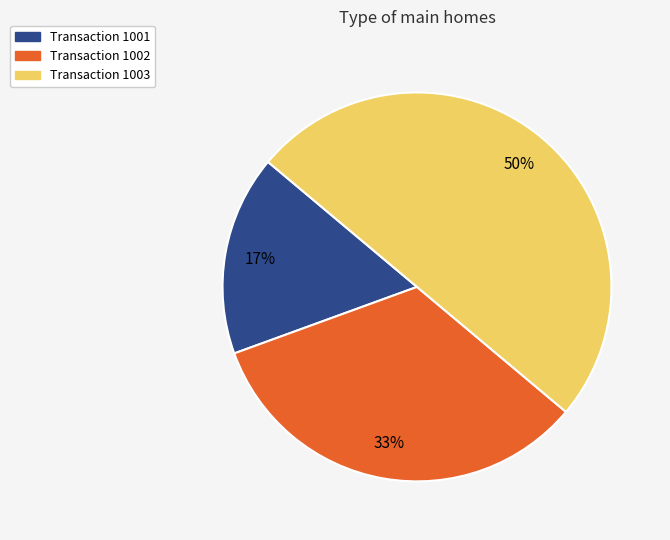

How many segments does this pie chart have?

3